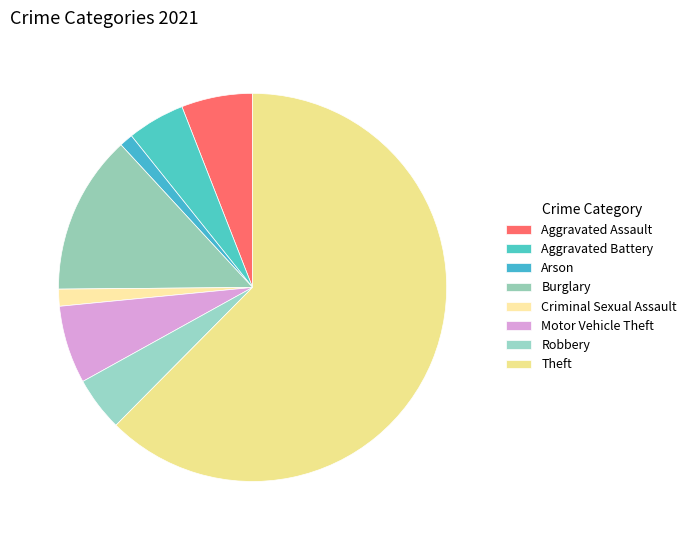

Between Theft and Burglary, which is larger?

Theft